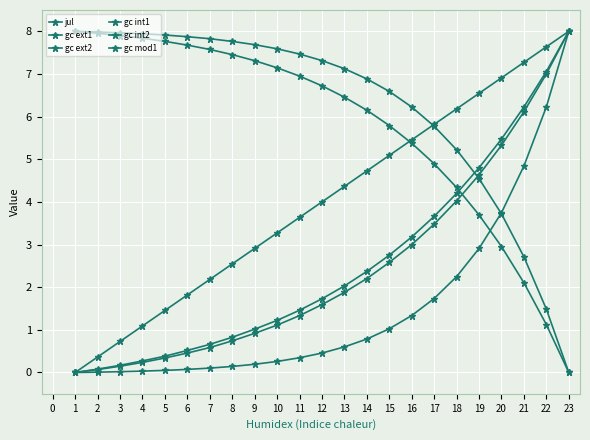

How many data points in jul are less than 4?

11